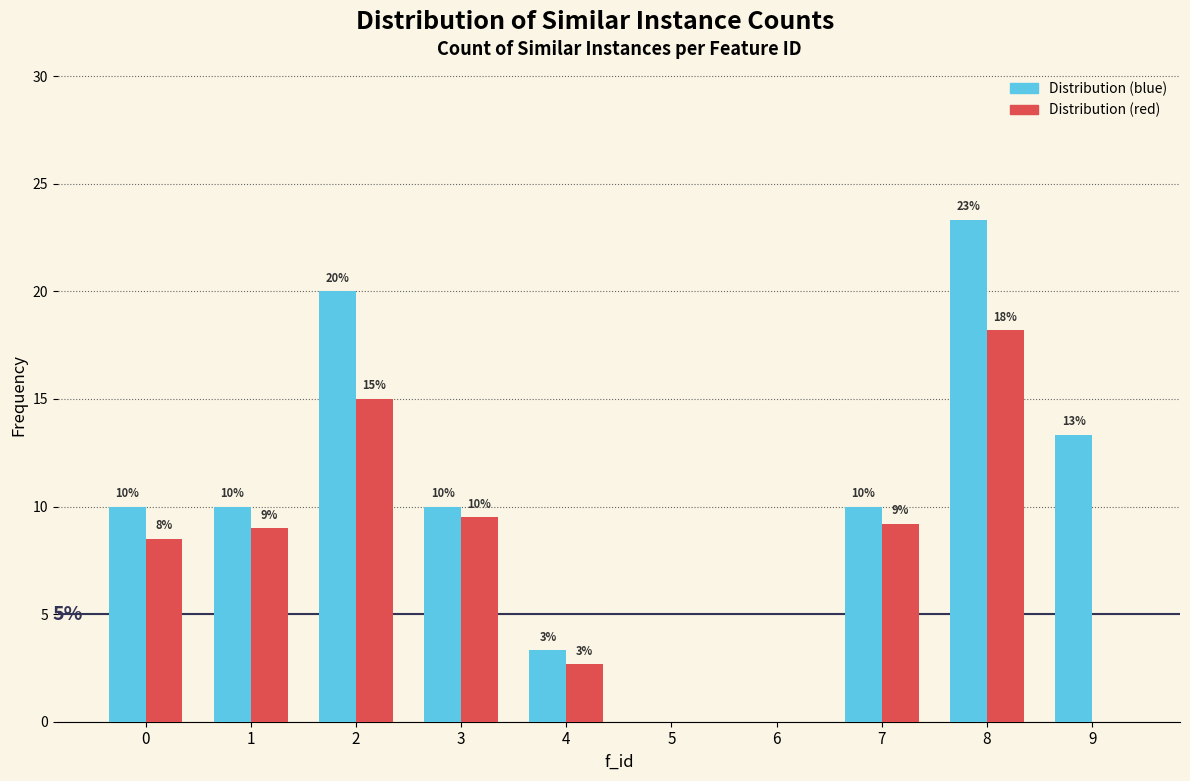

What is the approximate value of Distribution (red) at 3?

9.5